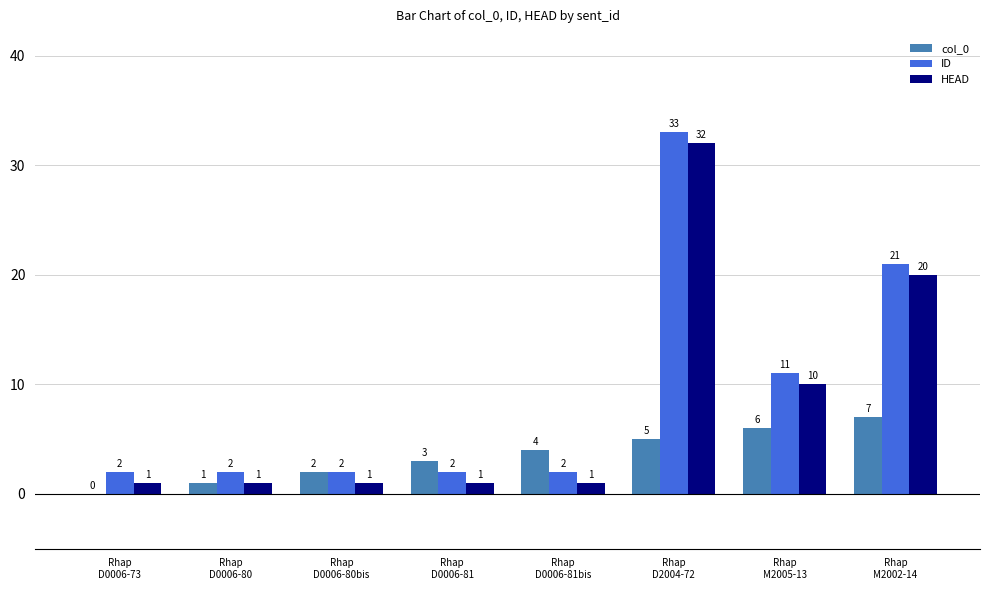

Reading left to right, list all the values displayed in this chart.

col_0: 0	1	2	3	4	5	6	7
ID: 2	2	2	2	2	33	11	21
HEAD: 1	1	1	1	1	32	10	20